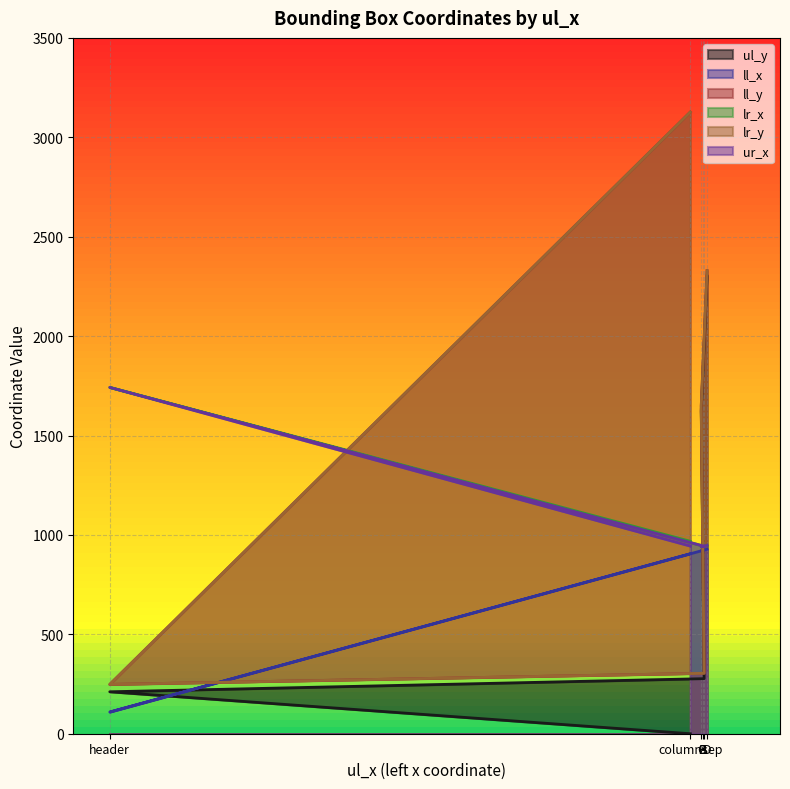

What is the difference between the ll_x values at D and B?

6